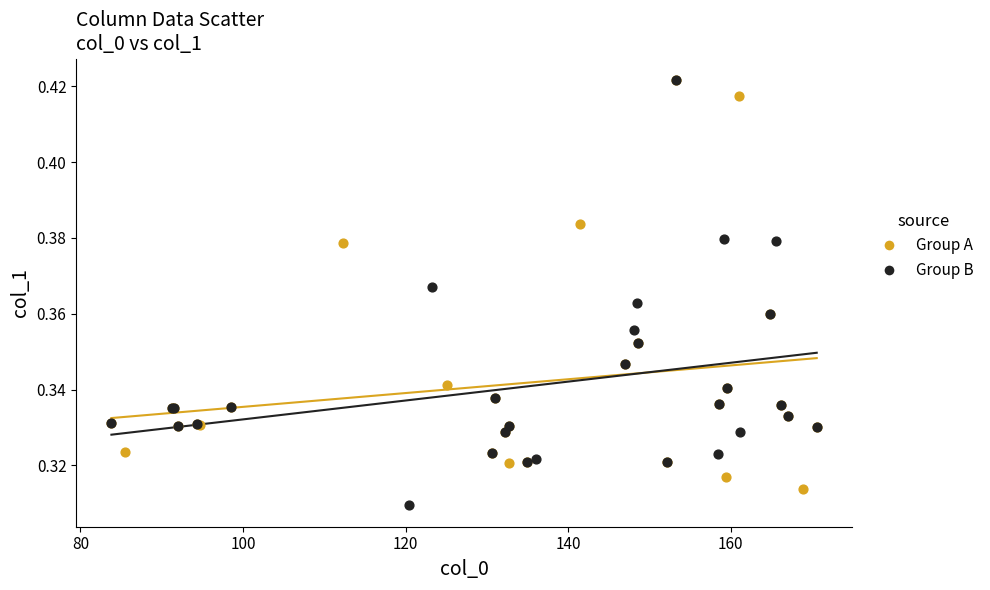

Which series reaches the minimum Y coordinate?

Group B